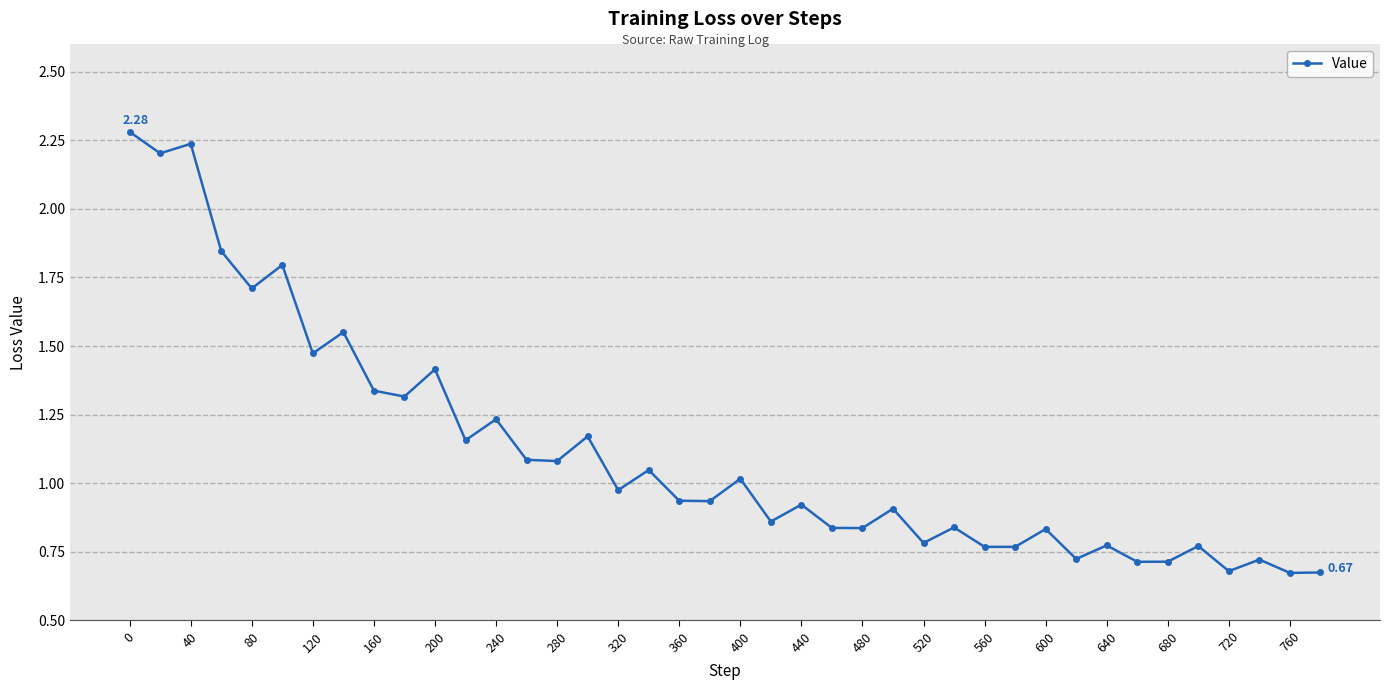

What is the greatest value displayed?

2.3